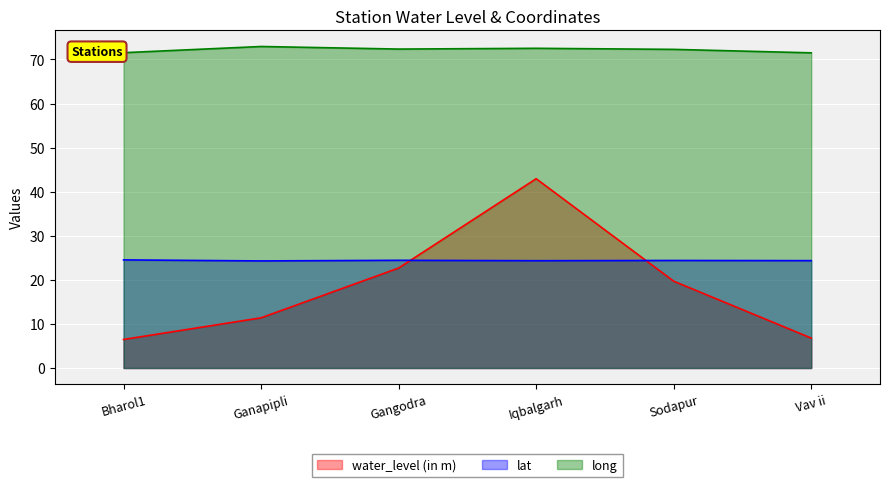

At how many categories does at least one series exceed 16?

6